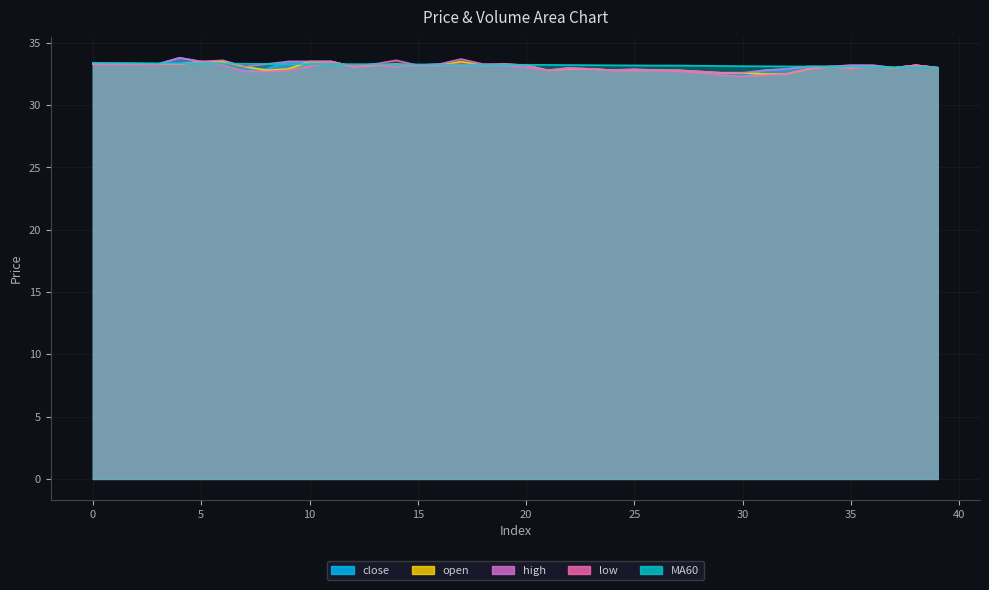

In close, how many points are higher than both neighbors (excluding endpoints)?

5